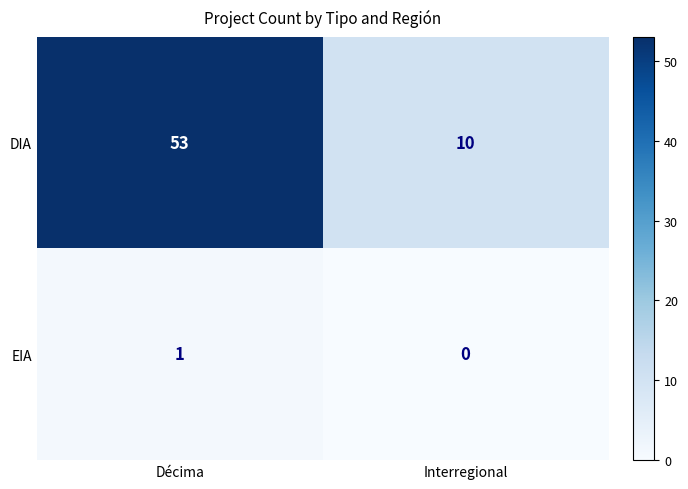

List the series in order of their overall mean, lowest first.

EIA, DIA